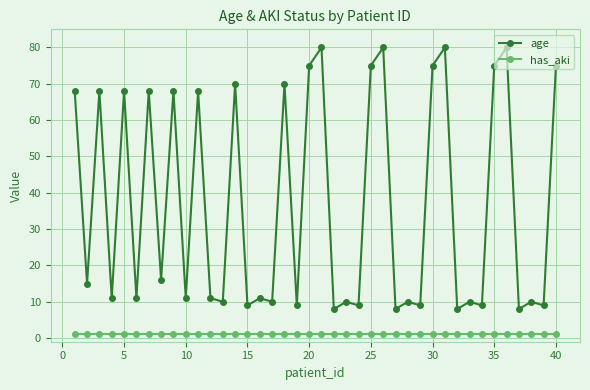

How many interior local valleys does the age series have?

17